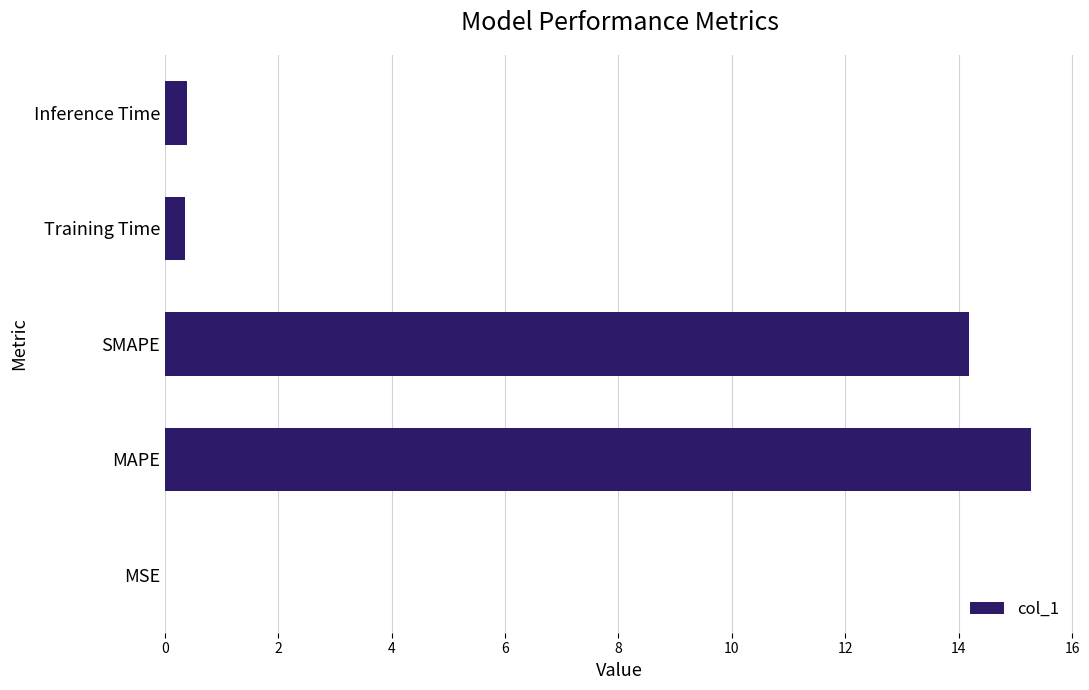

What is the change in value from MAPE to SMAPE?

-1.1